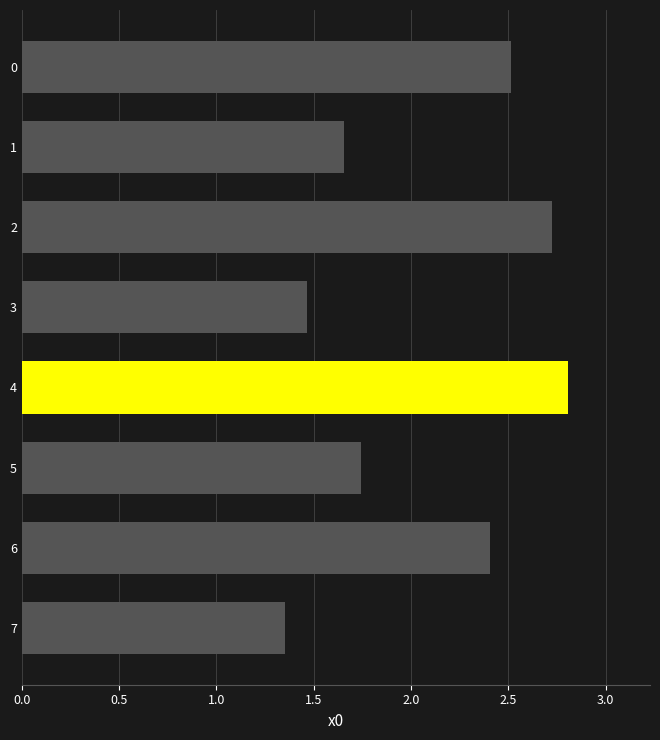

What is the greatest value displayed?

2.8